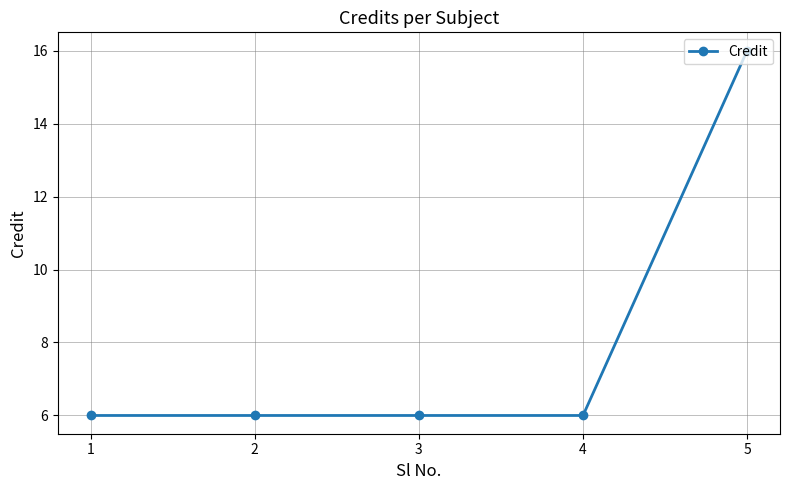

The value at 2 is 8. True or false?

False